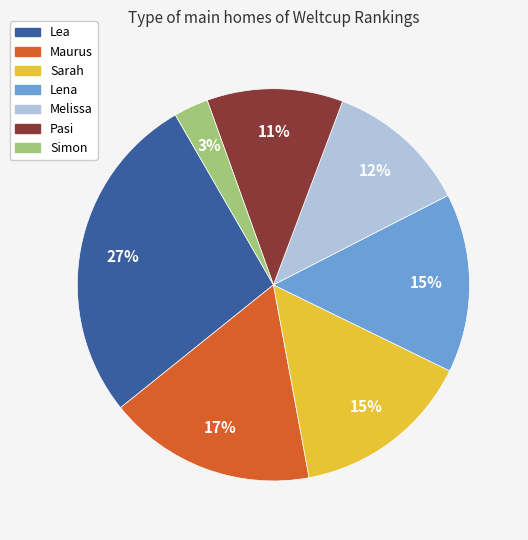

Which slice is the largest?

Lea